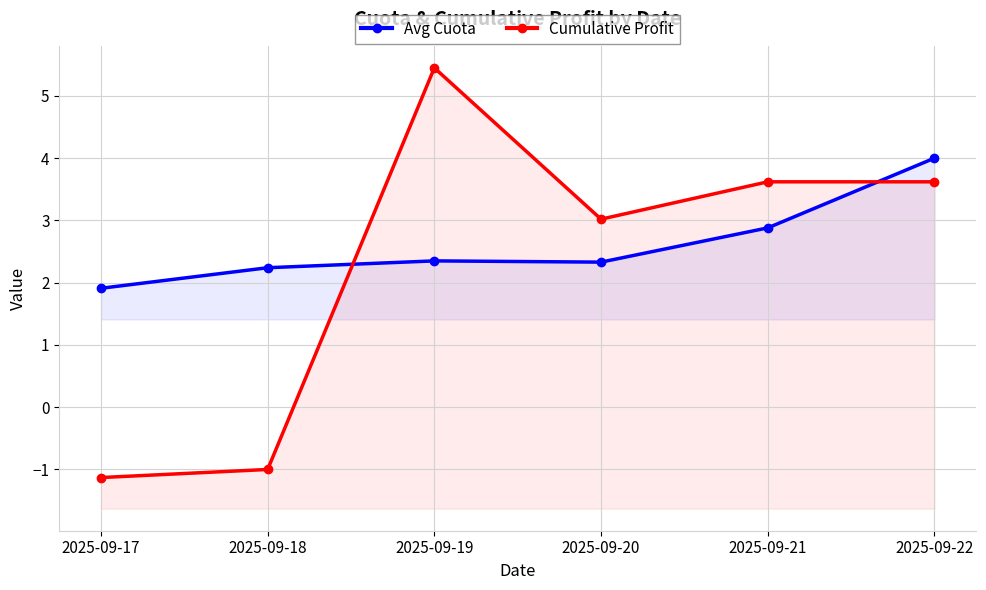

Reading left to right, list all the values displayed in this chart.

Avg Cuota: 2025-09-17=1.9	2025-09-18=2.2	2025-09-19=2.4	2025-09-20=2.3	2025-09-21=2.9	2025-09-22=4.0
Cumulative Profit: 2025-09-17=-1.1	2025-09-18=-1.0	2025-09-19=5.5	2025-09-20=3.0	2025-09-21=3.6	2025-09-22=3.6